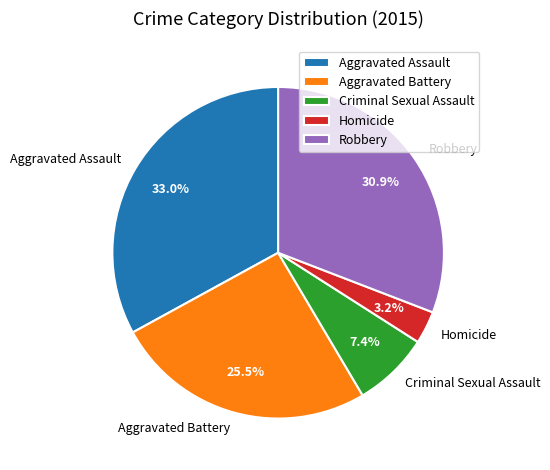

What percentage is NOT represented by Homicide?

96.8%